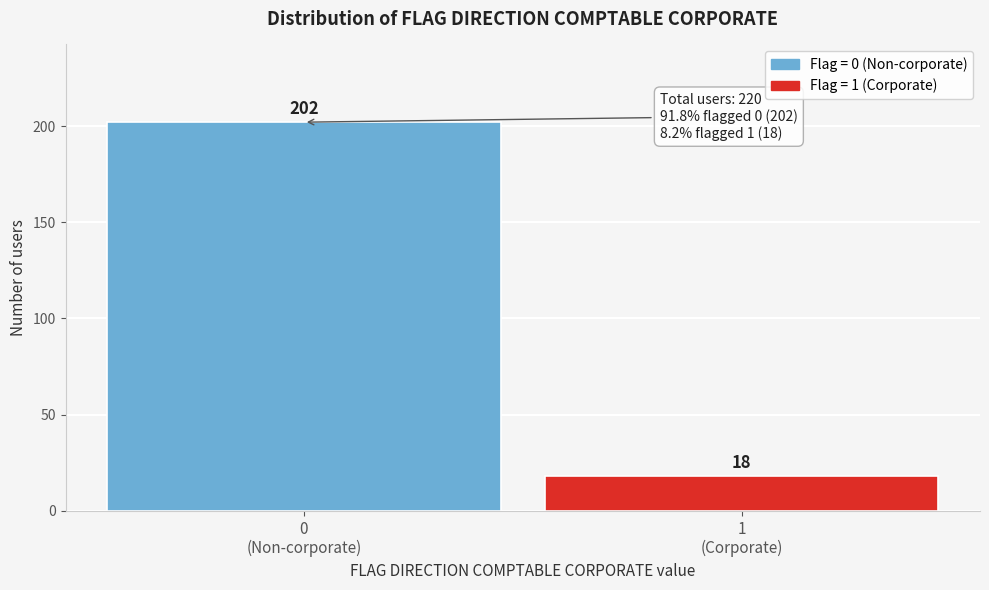

Reading left to right, what are all the values shown in this chart?

202	18